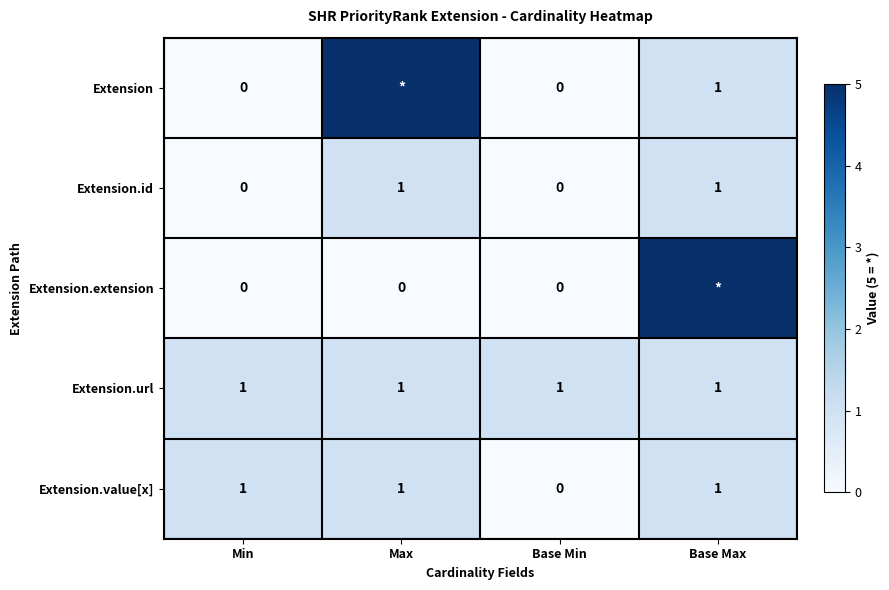

True or false: Extension.url has a value of 2 at Max.

False